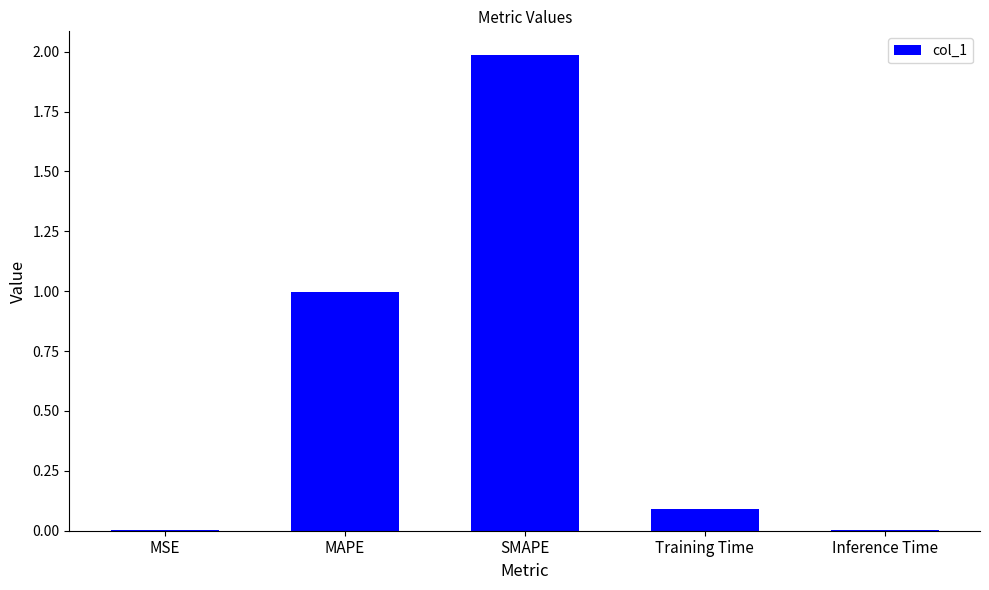

The value at SMAPE is 2.0. True or false?

True